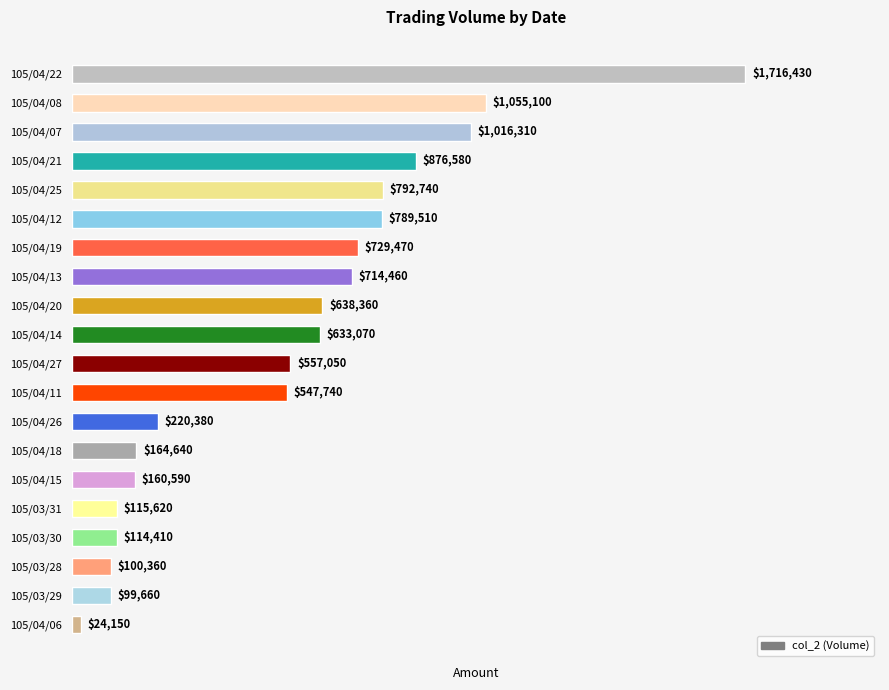

Where is the data nearest to the value 870290?

105/04/21